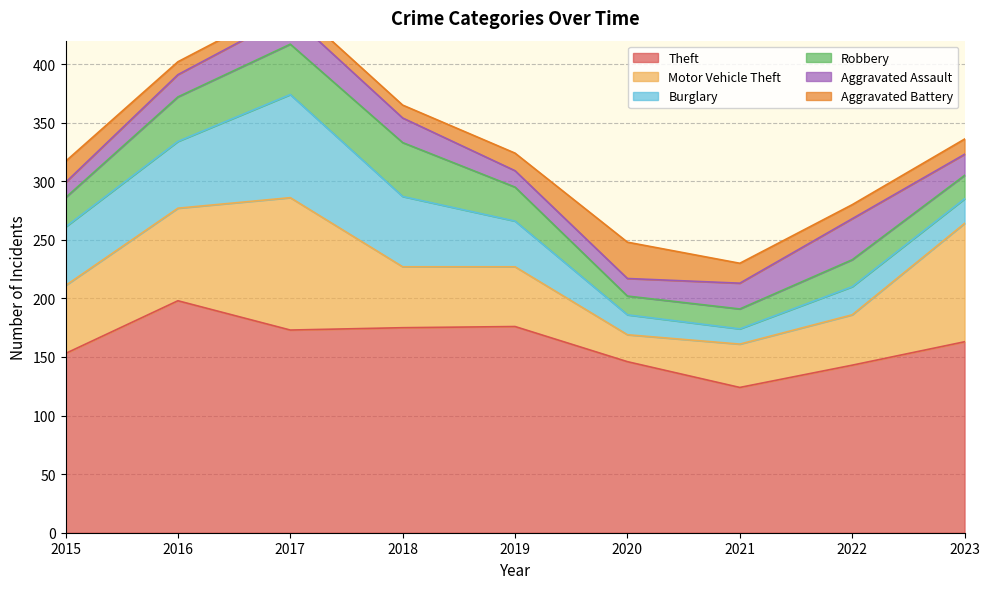

Where is the first local minimum for Theft?

2017